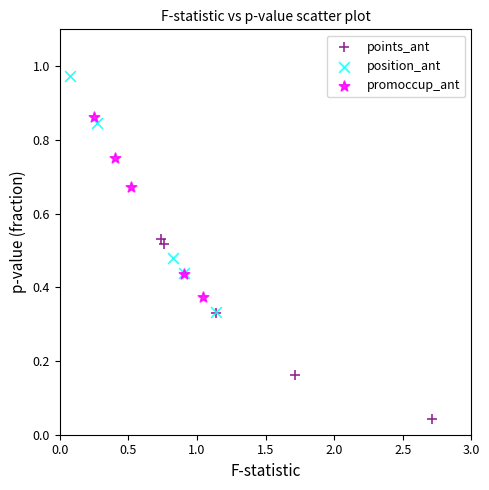

Which series has the widest spread of Y values?

position_ant